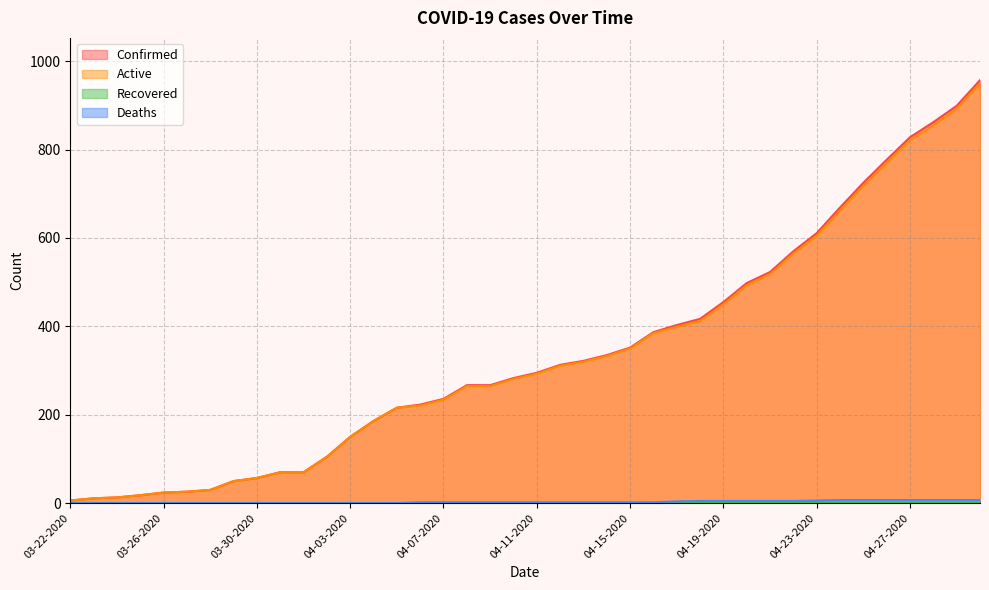

Where does the Active series first go above 293?

04-12-2020